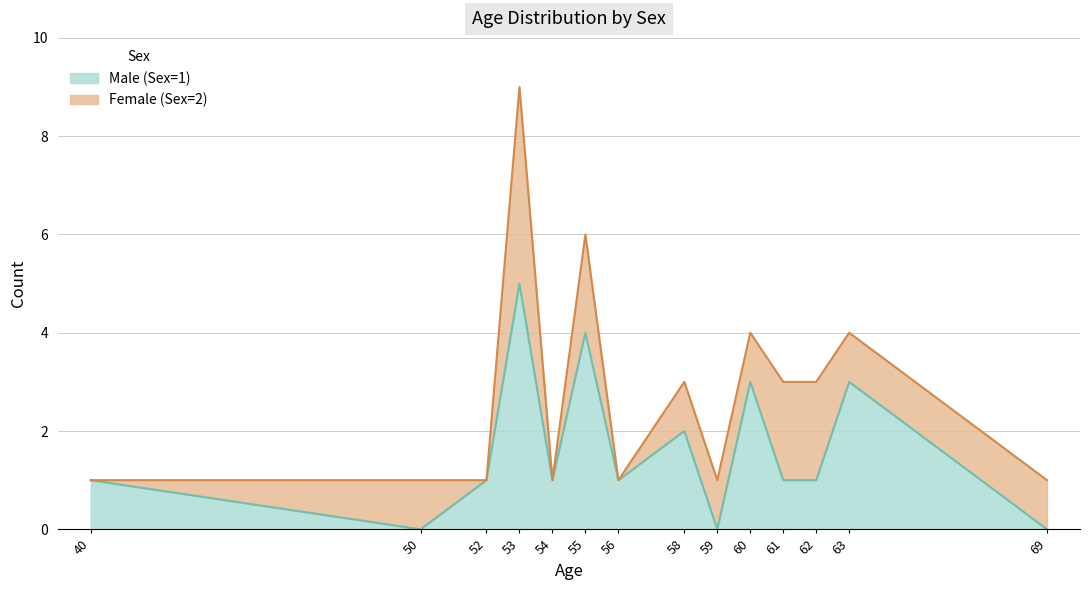

Does the chart display data point markers on the line(s)?

No